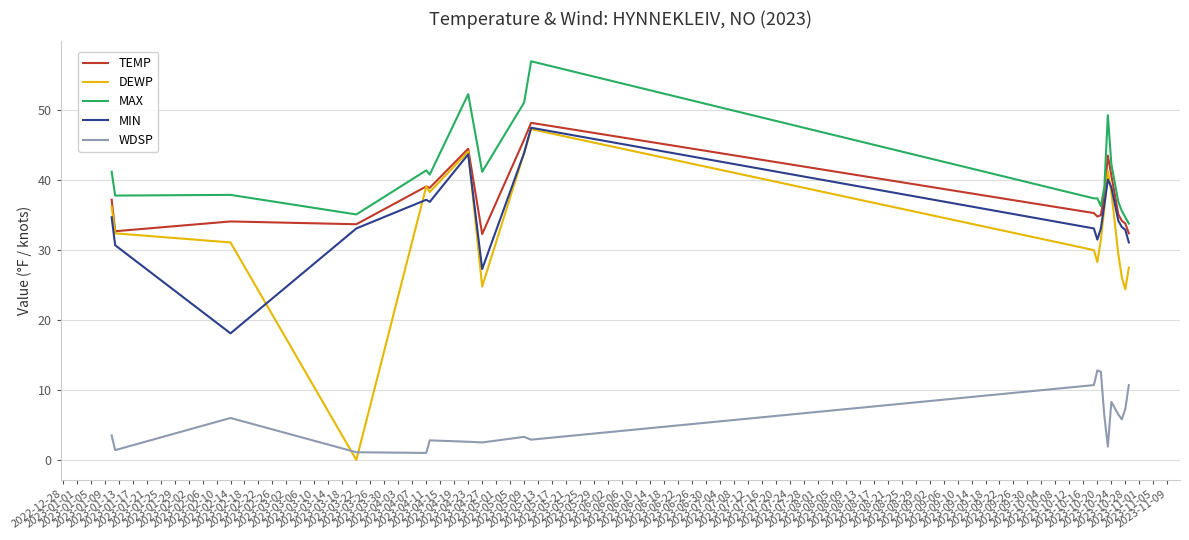

What is the lowest value of the TEMP series?

32.3